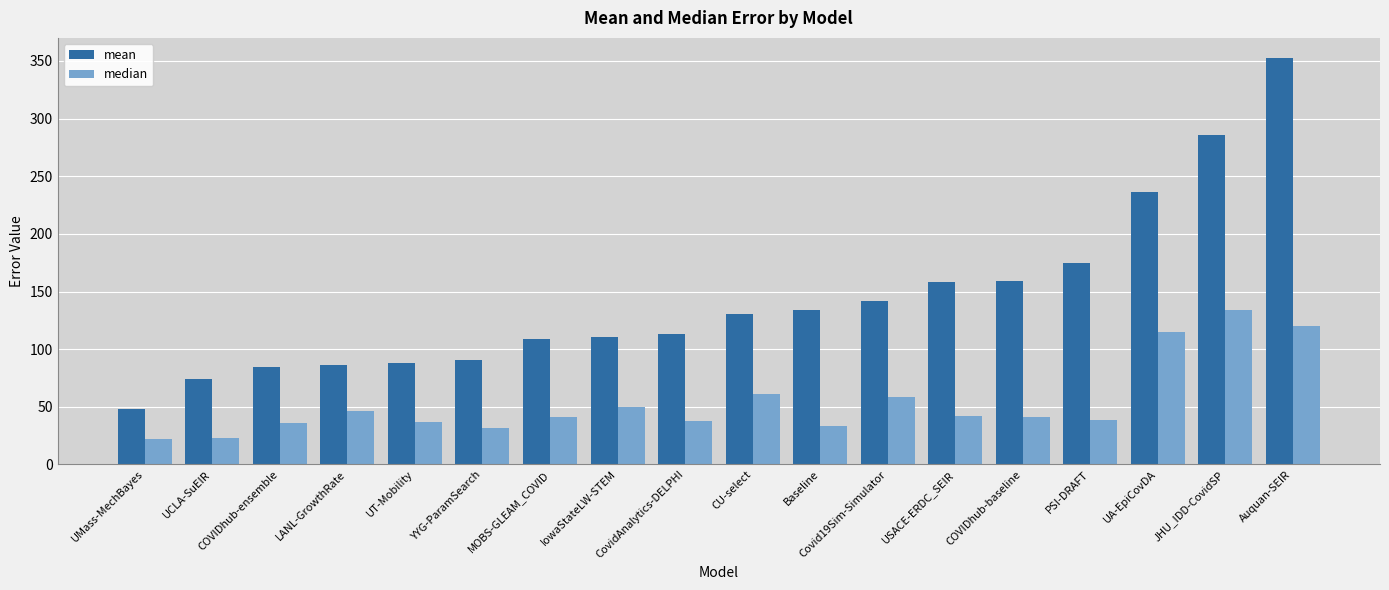

How many groups of bars are there?

18